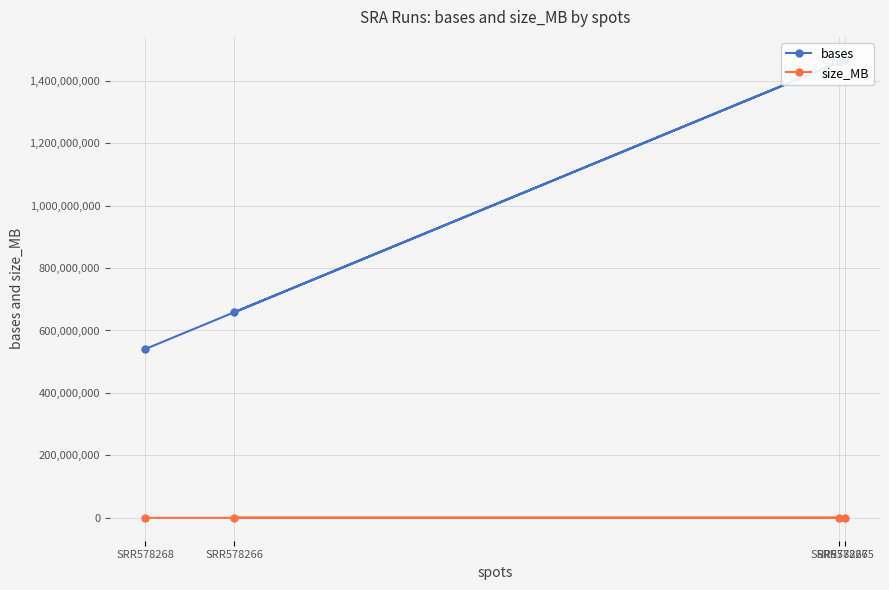

Which series changed the most between SRR578265 and SRR578268?

bases